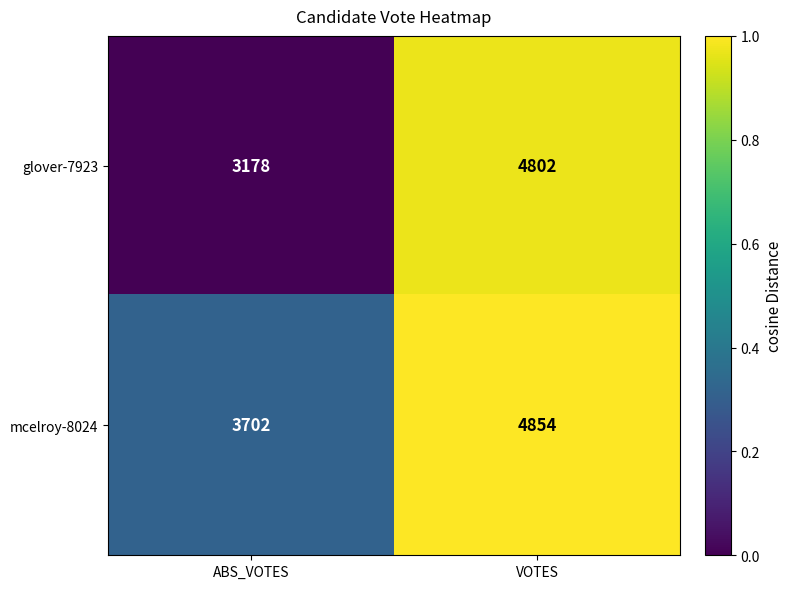

Between ABS_VOTES and VOTES, which series saw the biggest shift?

glover-7923